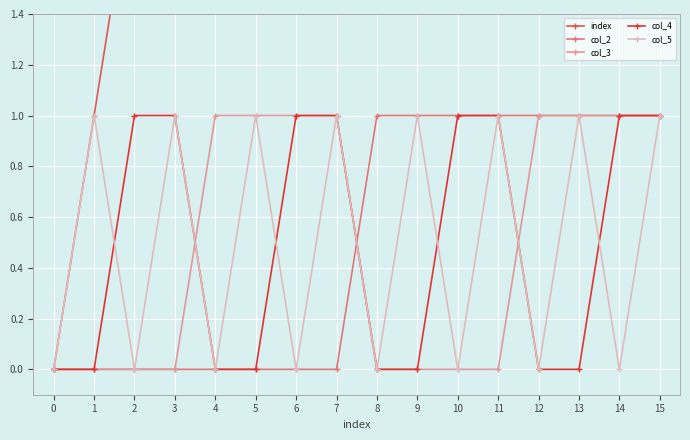

What is the difference between the maximum and second lowest values in the col_3 series?

1